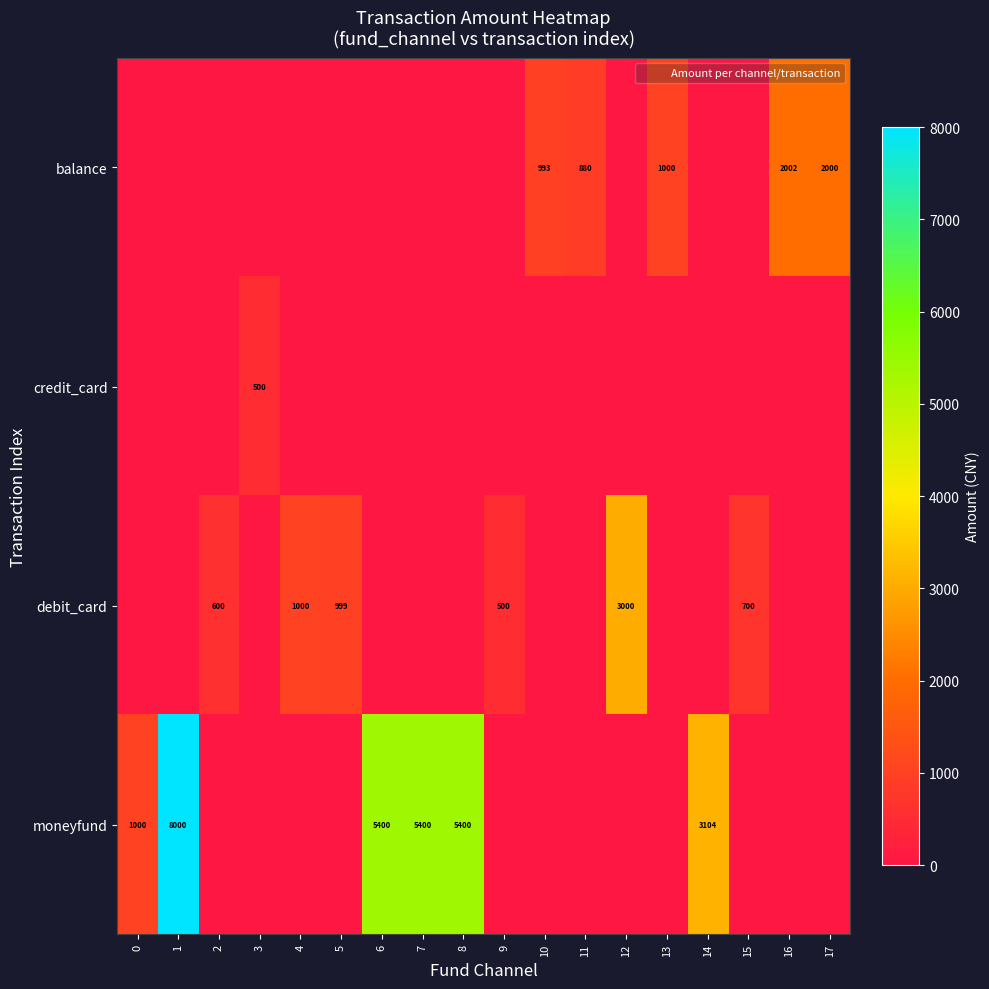

How many distinct data groups are displayed?

4